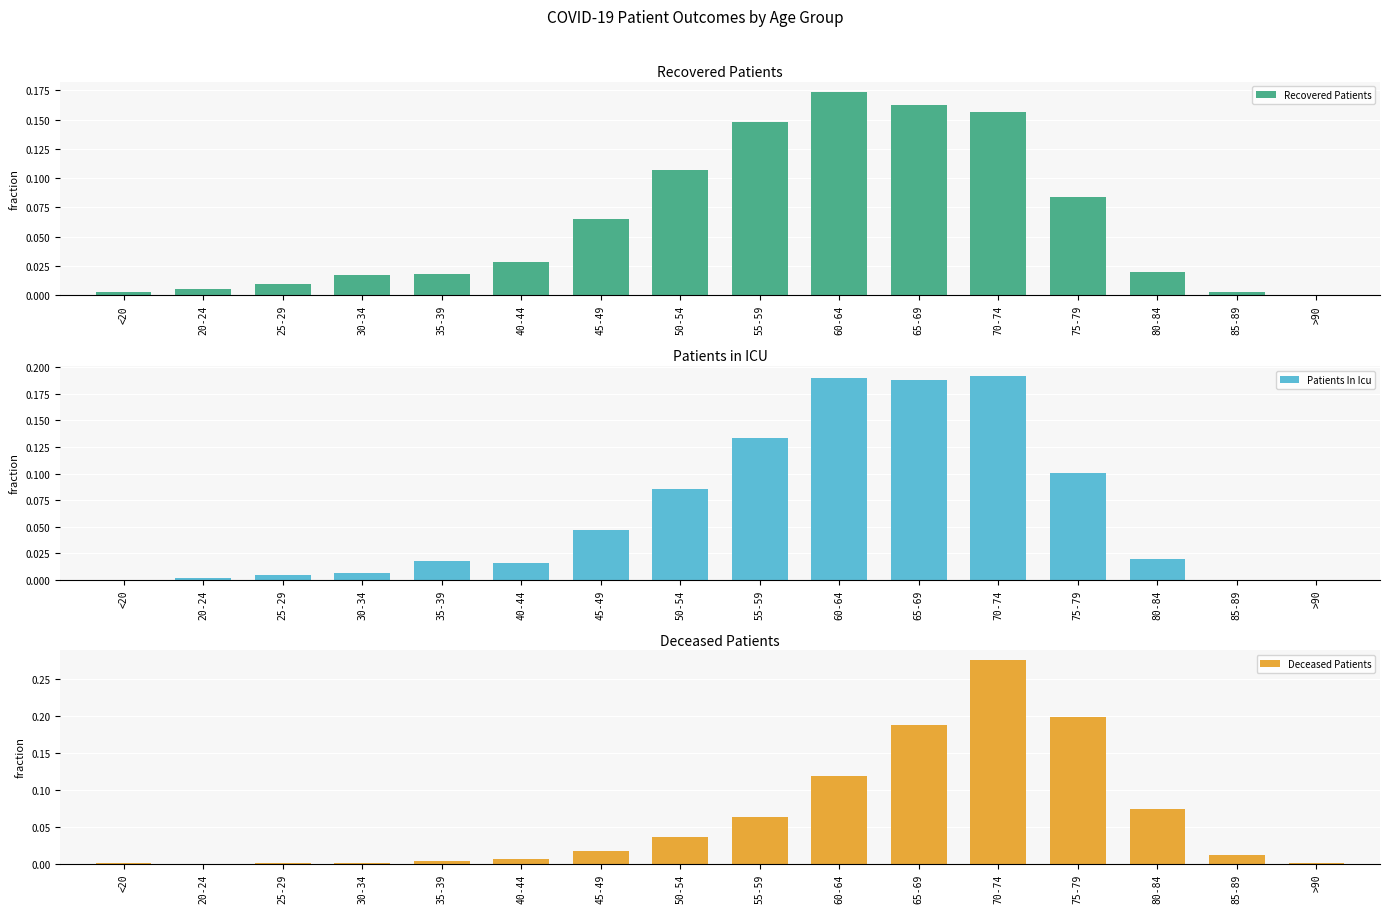

Rank the series by their maximum value, from lowest to highest.

Recovered Patients, Patients In Icu, Deceased Patients